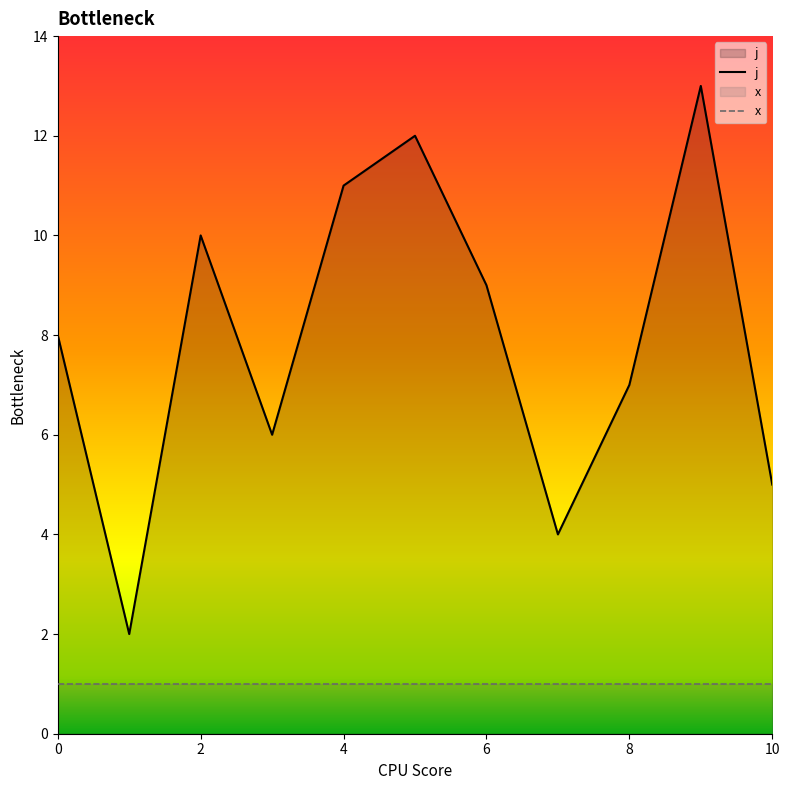

How many distinct data groups are displayed?

2